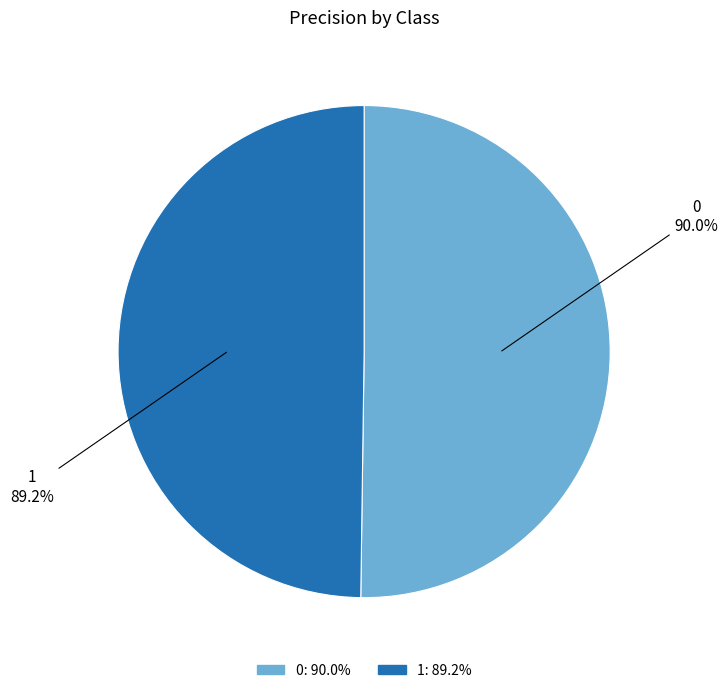

What portion of the pie excludes 0?

49.8%